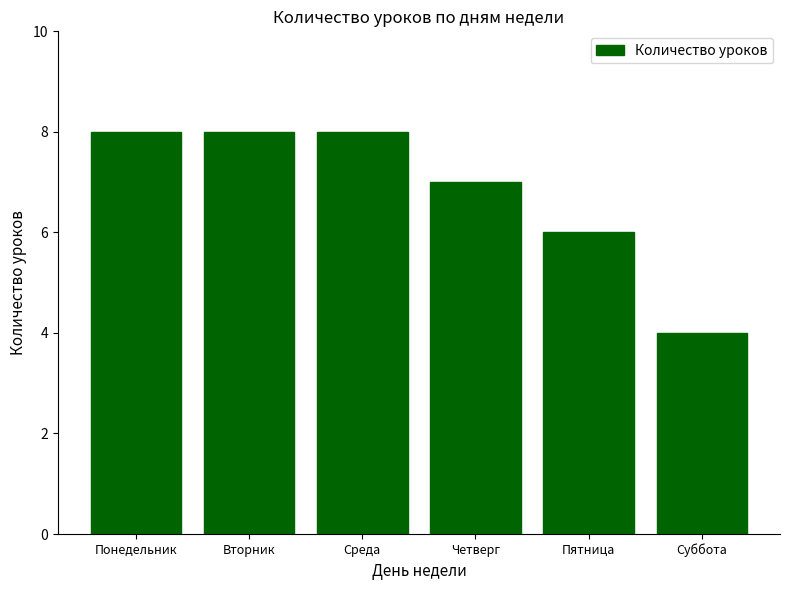

What is the average value?

7